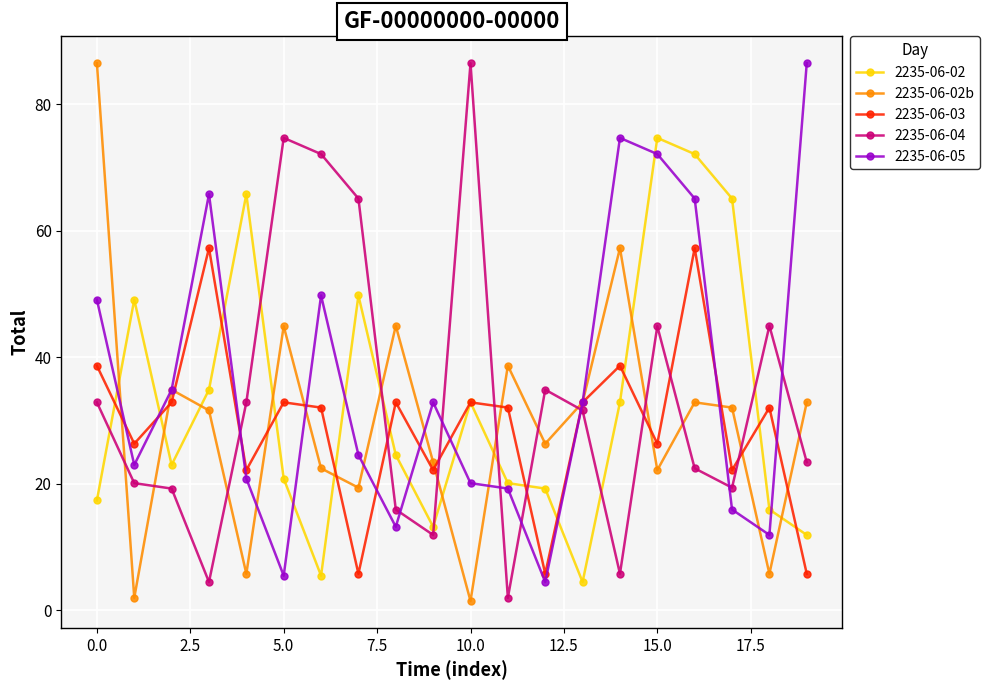

What is the smallest value displayed?

1.5